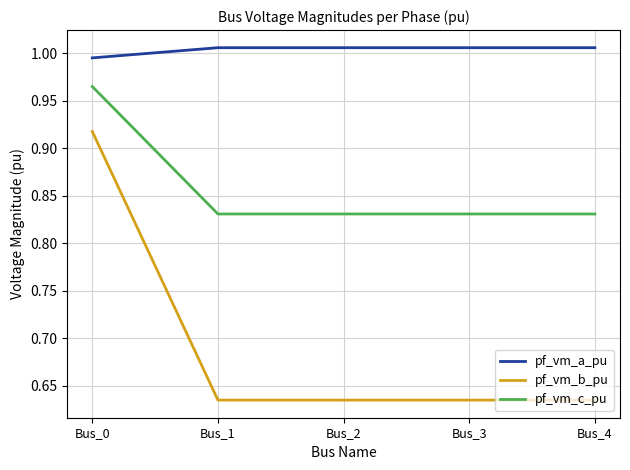

True or false: pf_vm_c_pu has a value of 0.5 at Bus_1.

False